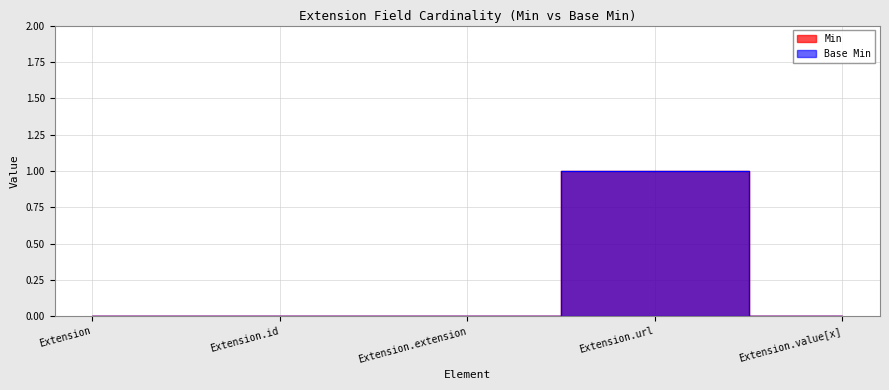

Rank the series at Extension.id from highest to lowest value.

Min, Base Min